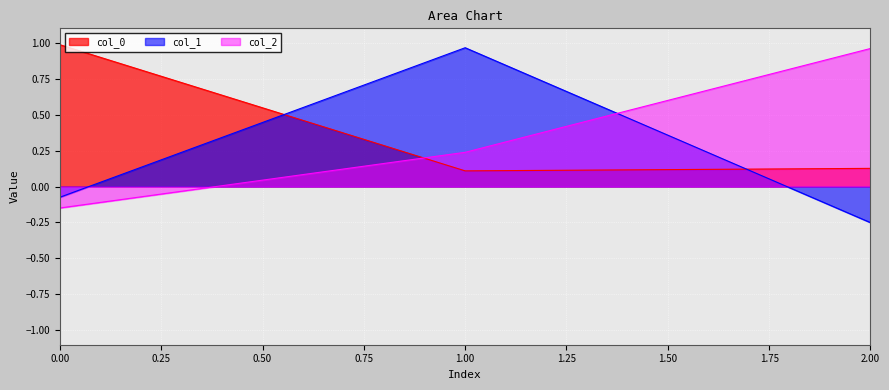

At which label does col_1 reach its minimum?

2.00